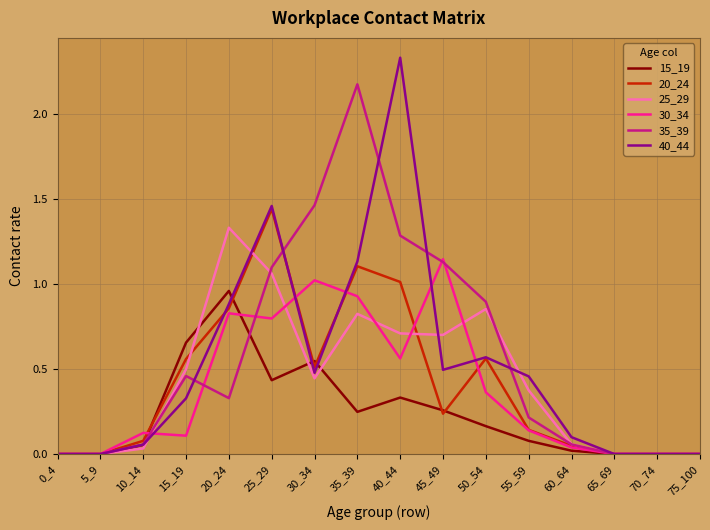

Is the value of 40_44 at 40_44 greater than the value of 35_39 at 45_49?

Yes